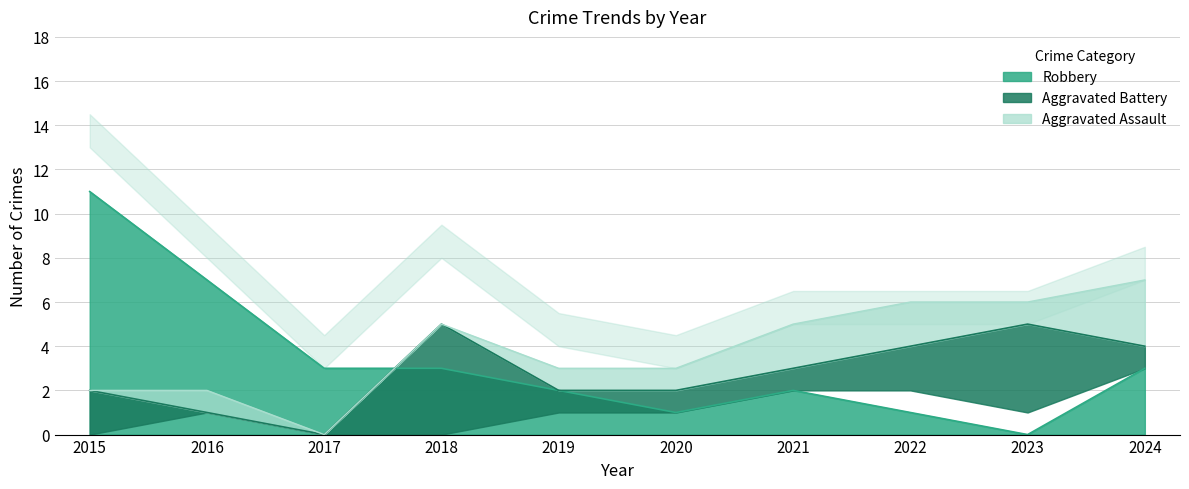

What is the approximate value of Aggravated Battery at 2015?

2